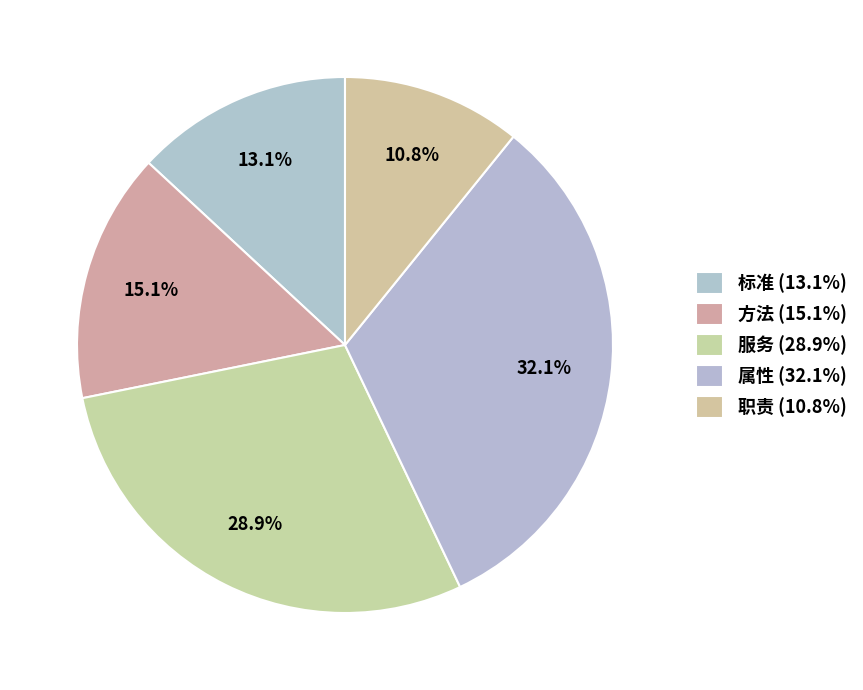

Does any single category account for the majority?

No